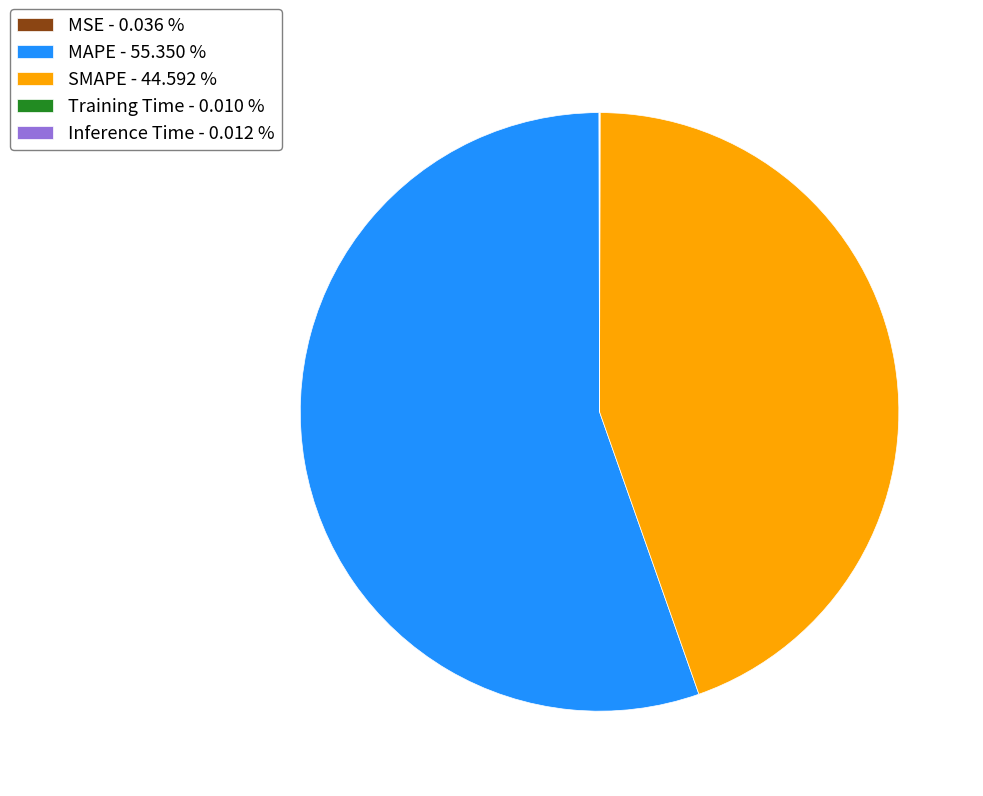

Does any single category account for the majority?

Yes